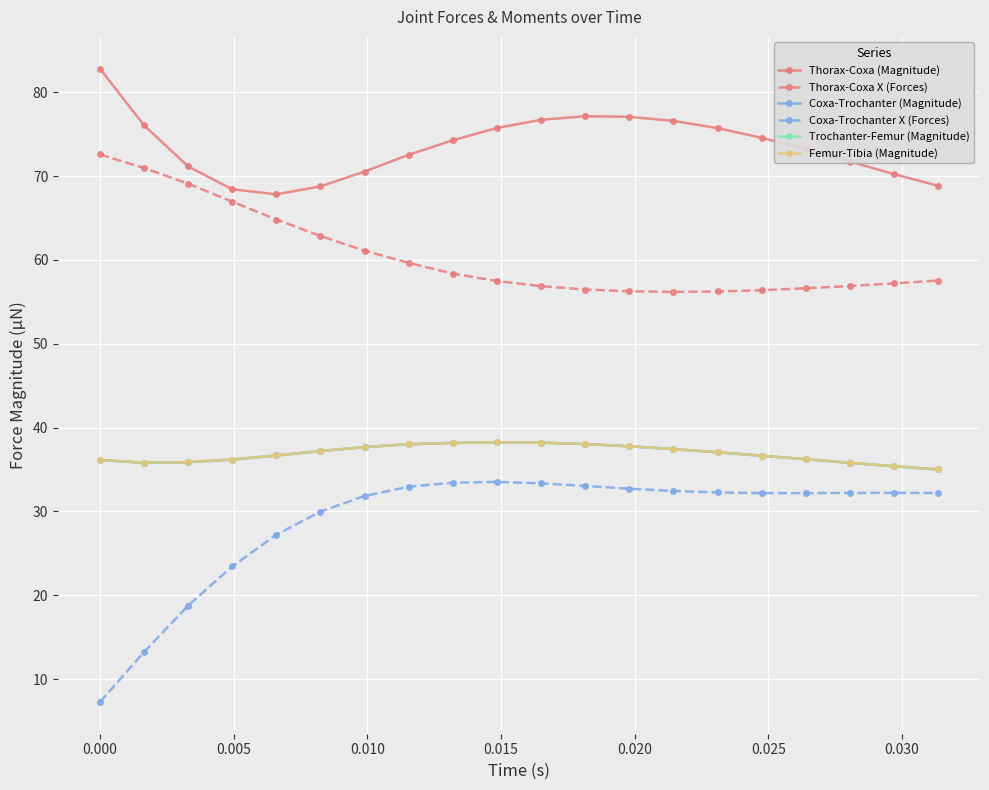

Is this an area chart (filled region under the line)?

No